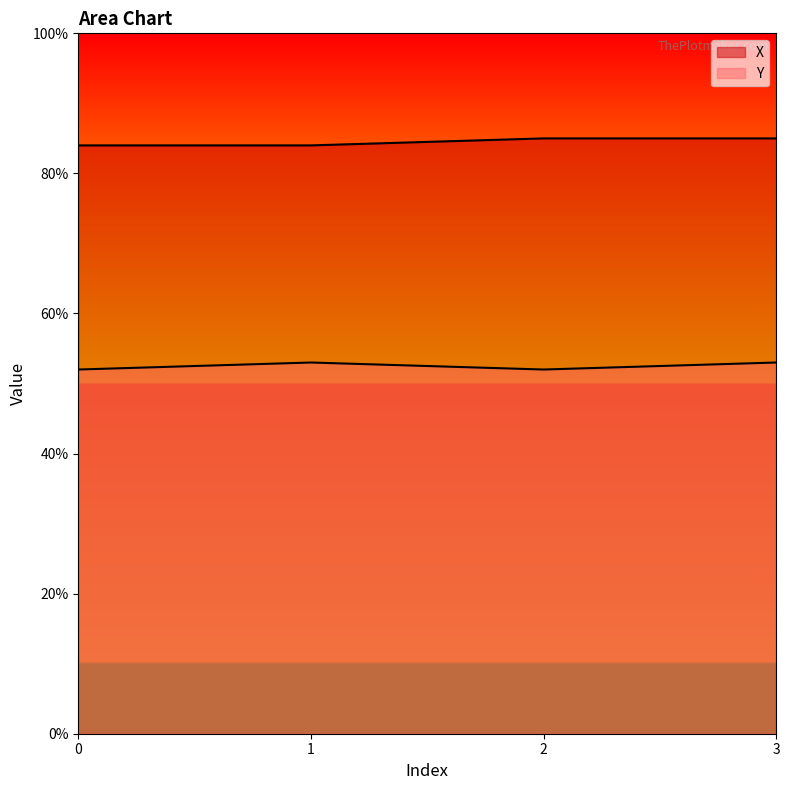

True or false: X has more than 1 interior local peaks.

False